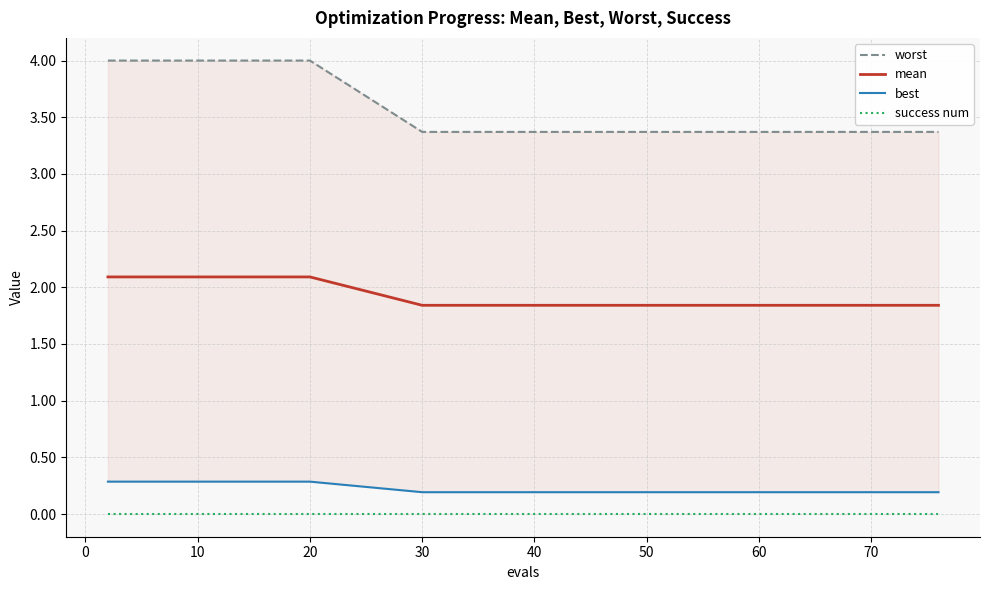

True or false: mean and success num cross at least once.

False